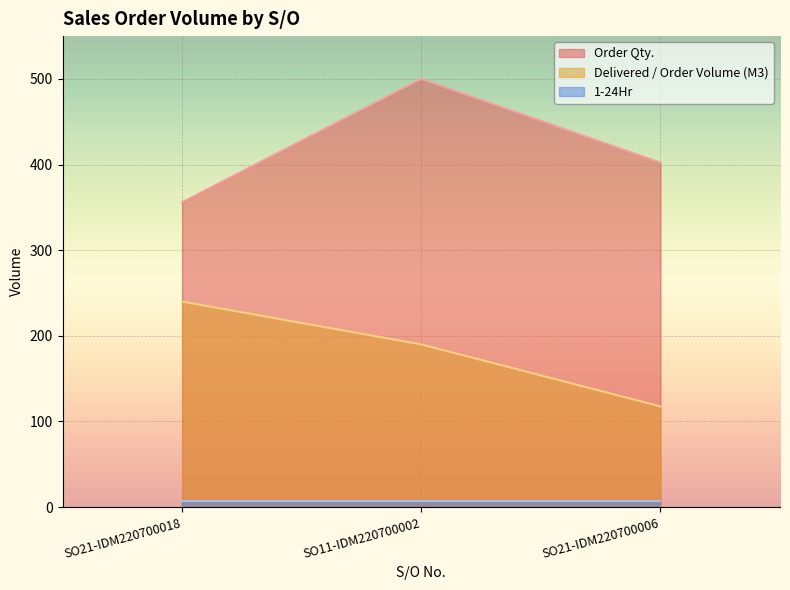

What is the maximum value shown in the chart?

500.0